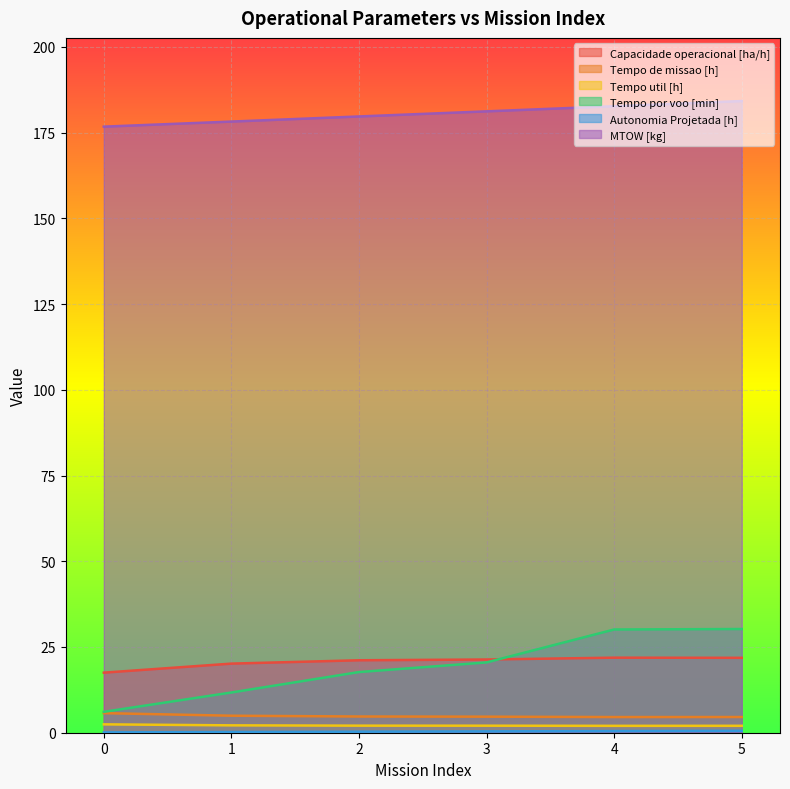

Between 2 and 1, which is larger?

2